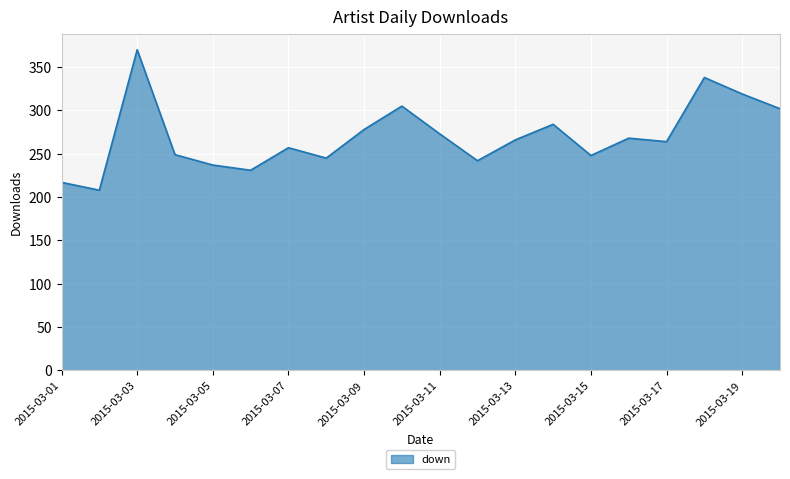

What is the difference between the maximum and minimum values?

162